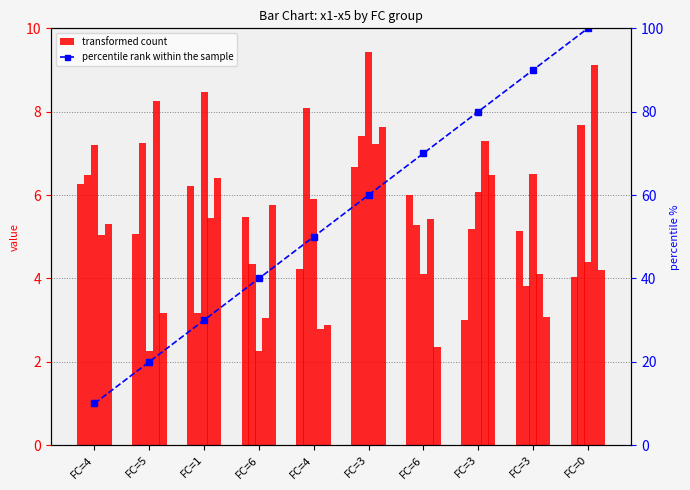

At which label is percentile rank within the sample closest to 55?

FC=4